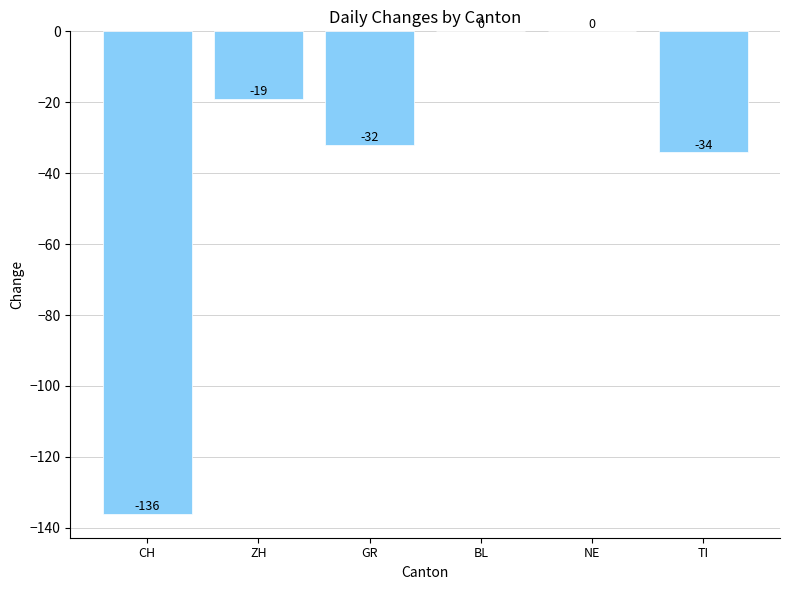

Where is the data nearest to the value -68?

TI